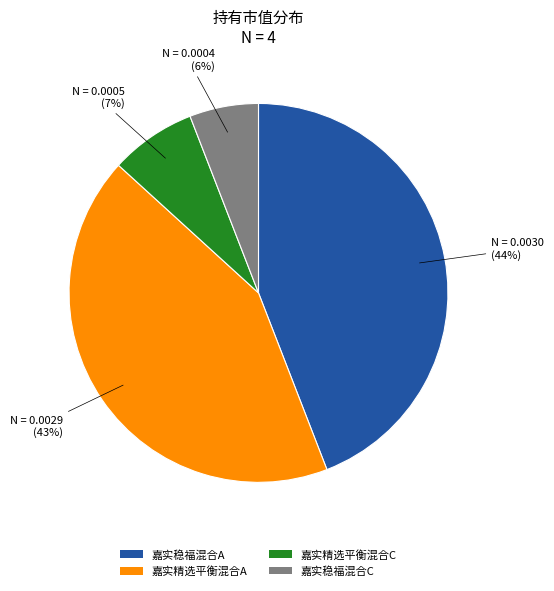

Is the sum of 嘉实稳福混合C and 嘉实精选平衡混合A greater than half?

No